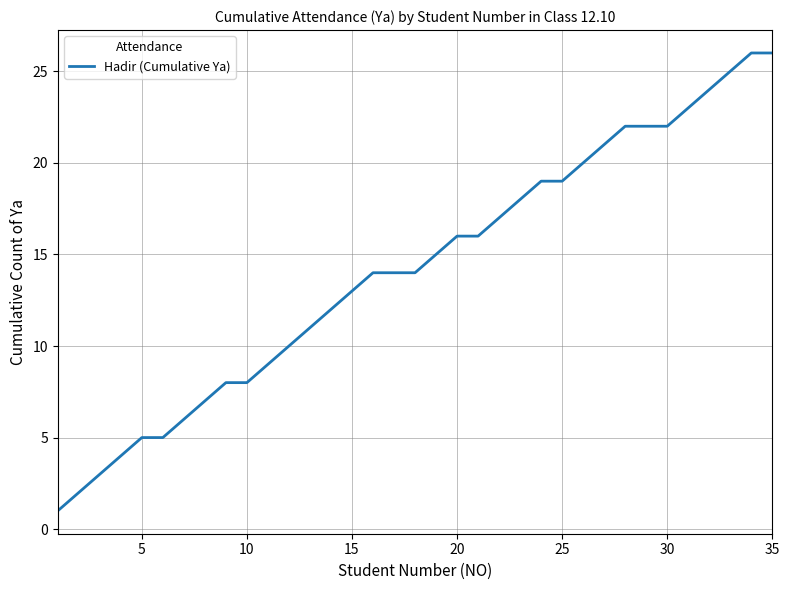

What is the difference between the maximum and minimum values?

25